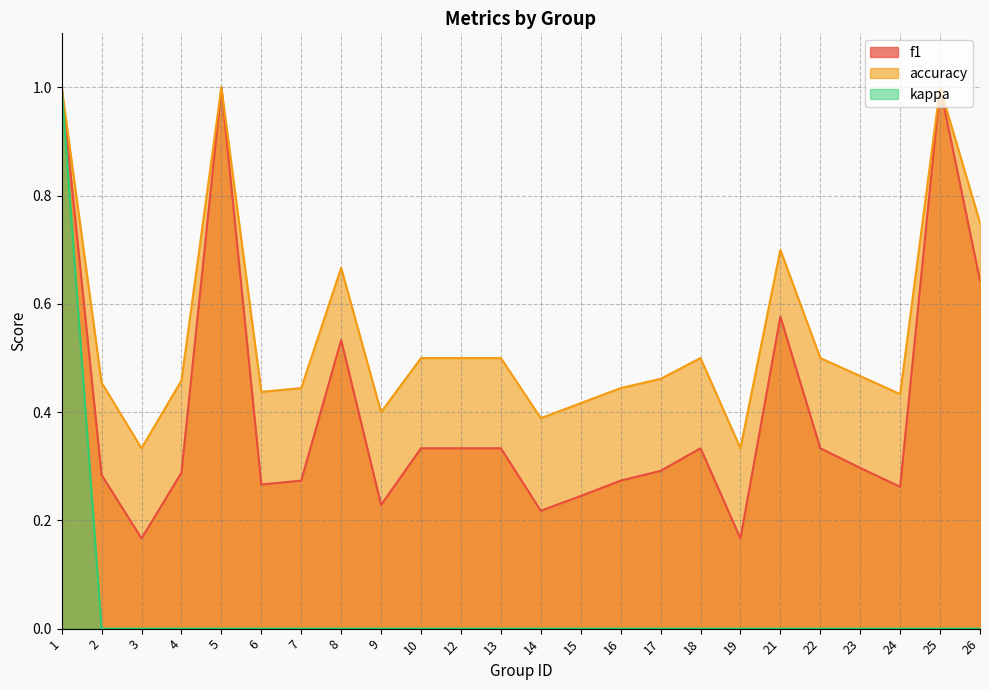

What are all the series names shown in the legend?

f1, accuracy, kappa